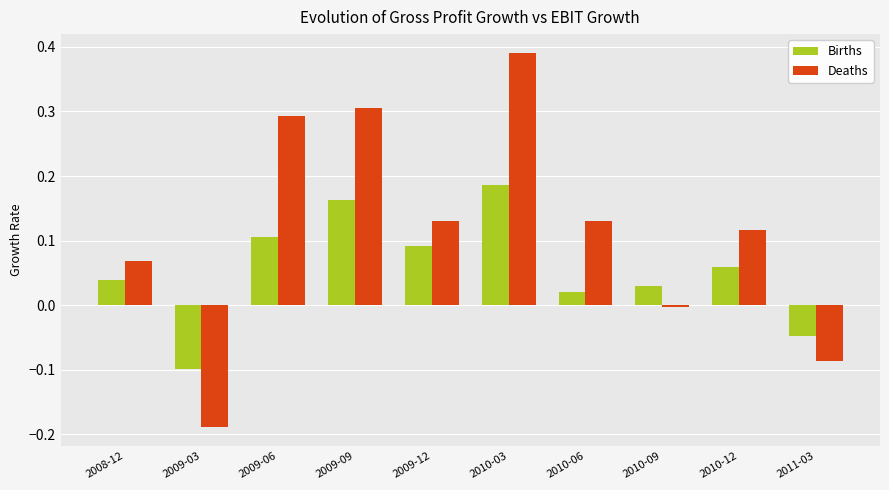

The Deaths series shows 0.0 at 2008-12. True or false?

False